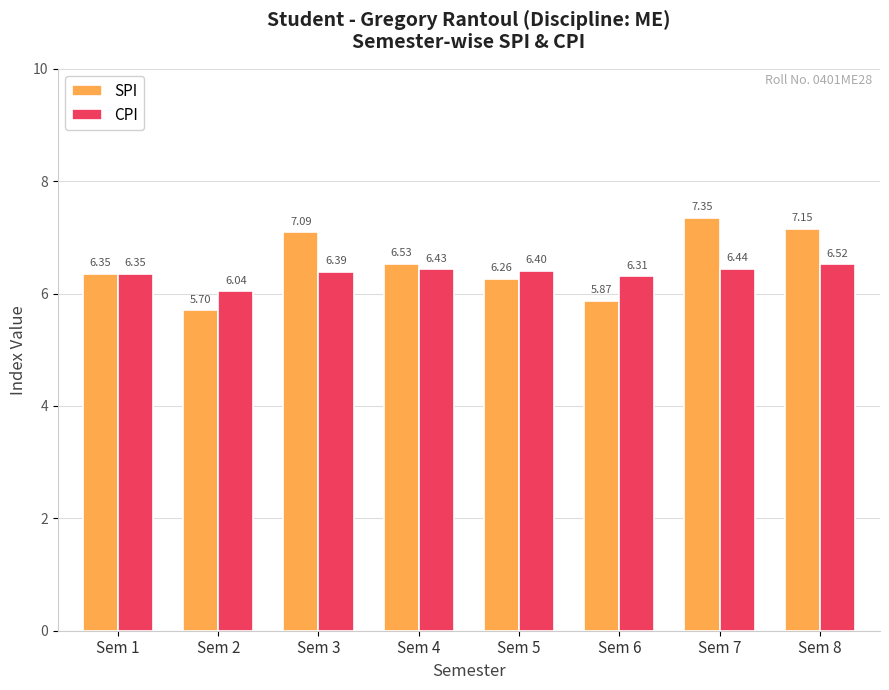

What is the difference between the SPI values at Sem 5 and Sem 3?

0.8